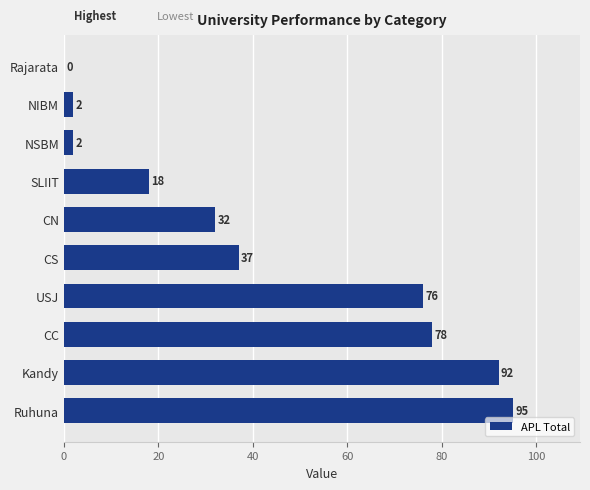

Is it true that the value at SLIIT is 9?

False